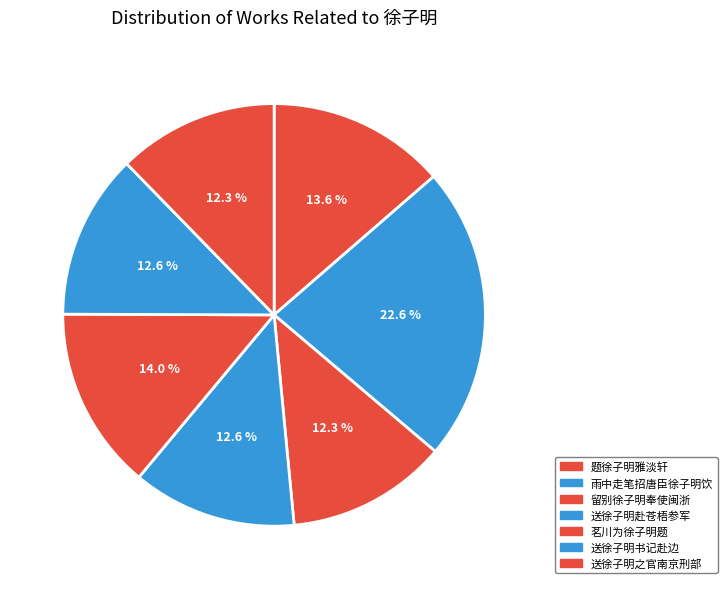

Rank the categories by value from highest to lowest.

雨中走笔招唐臣徐子明饮, 茗川为徐子明题, 题徐子明雅淡轩, 送徐子明书记赴边, 送徐子明赴苍梧参军, 送徐子明之官南京刑部, 留别徐子明奉使闽浙